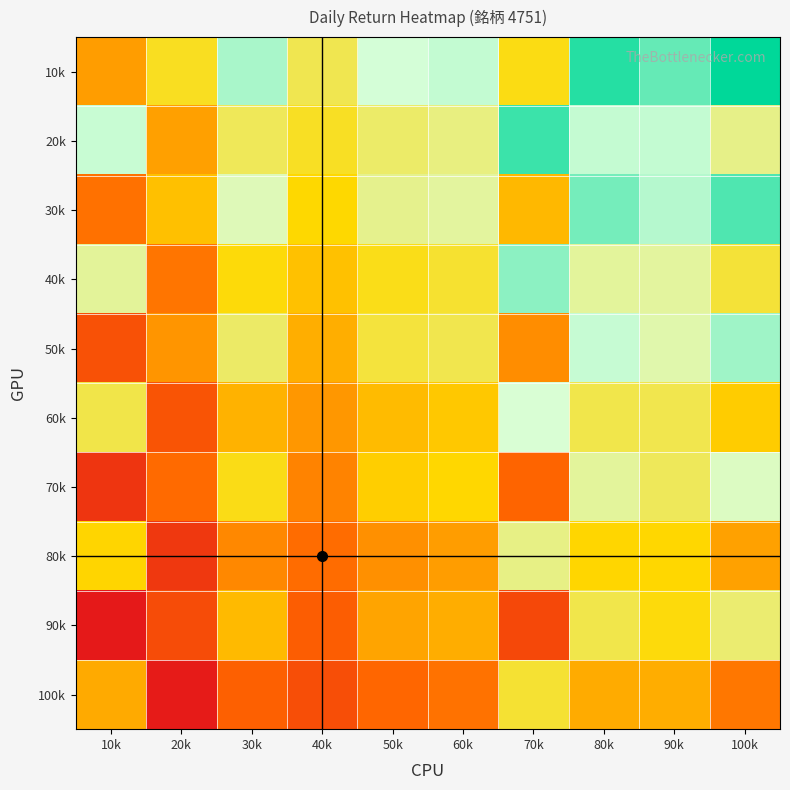

Reading left to right, list all the values displayed in this chart.

10k: 10k=-2.5	20k=0.5	30k=5.0	40k=1.4	50k=4.2	60k=4.5	70k=0.2	80k=7.7	90k=6.4	100k=8.4
20k: 10k=4.5	20k=-2.3	30k=1.6	40k=0.5	50k=1.9	60k=2.4	70k=7.2	80k=4.5	90k=4.5	100k=2.5
30k: 10k=-4.1	20k=-1.1	30k=3.4	40k=-0.2	50k=2.6	60k=3.0	70k=-1.4	80k=6.1	90k=4.8	100k=6.8
40k: 10k=2.9	20k=-3.9	30k=-0.0	40k=-1.1	50k=0.3	60k=0.8	70k=5.6	80k=2.9	90k=3.0	100k=0.9
50k: 10k=-5.7	20k=-2.7	30k=1.8	40k=-1.8	50k=1.0	60k=1.4	70k=-3.0	80k=4.5	90k=3.2	100k=5.2
60k: 10k=1.2	20k=-5.5	30k=-1.6	40k=-2.7	50k=-1.3	60k=-0.8	70k=4.0	80k=1.3	90k=1.3	100k=-0.7
70k: 10k=-7.3	20k=-4.3	30k=0.2	40k=-3.4	50k=-0.6	60k=-0.2	70k=-4.6	80k=2.9	90k=1.6	100k=3.6
80k: 10k=-0.3	20k=-7.1	30k=-3.2	40k=-4.3	50k=-2.9	60k=-2.5	70k=2.4	80k=-0.3	90k=-0.2	100k=-2.3
90k: 10k=-8.9	20k=-5.9	30k=-1.4	40k=-5.0	50k=-2.2	60k=-1.8	70k=-6.2	80k=1.3	90k=0.0	100k=2.0
100k: 10k=-2.0	20k=-8.7	30k=-4.8	40k=-5.9	50k=-4.5	60k=-4.0	70k=0.8	80k=-1.9	90k=-1.9	100k=-3.9